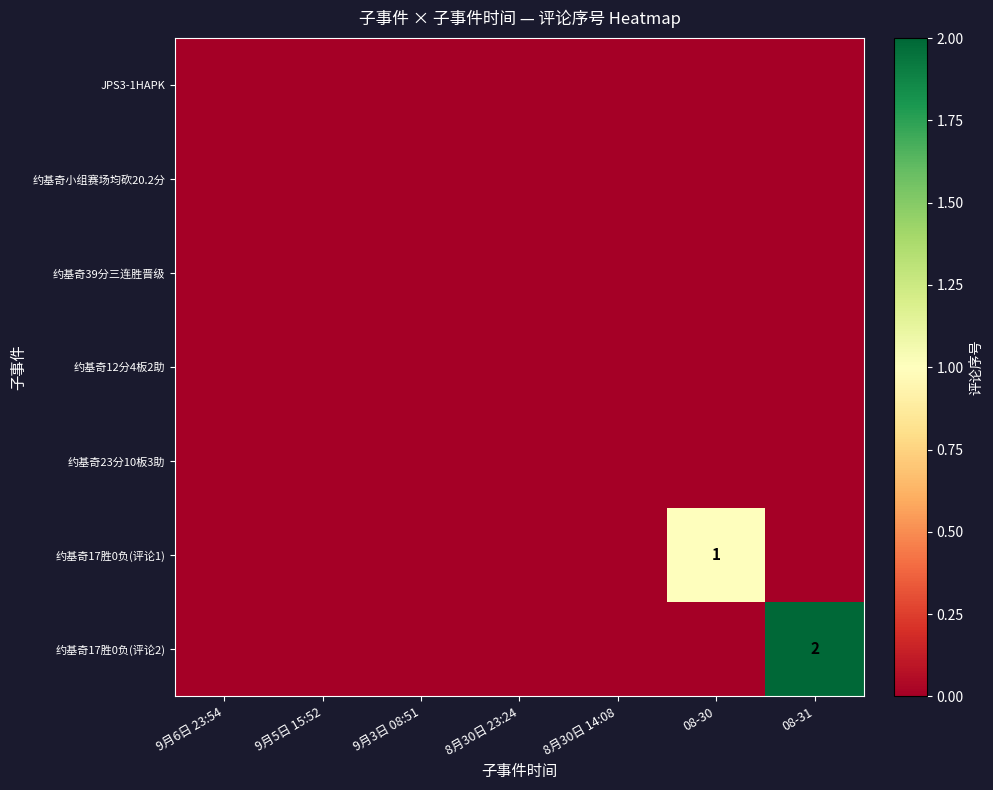

What is the difference between the maximum and minimum values in the 约基奇17胜0负(评论1) series?

1